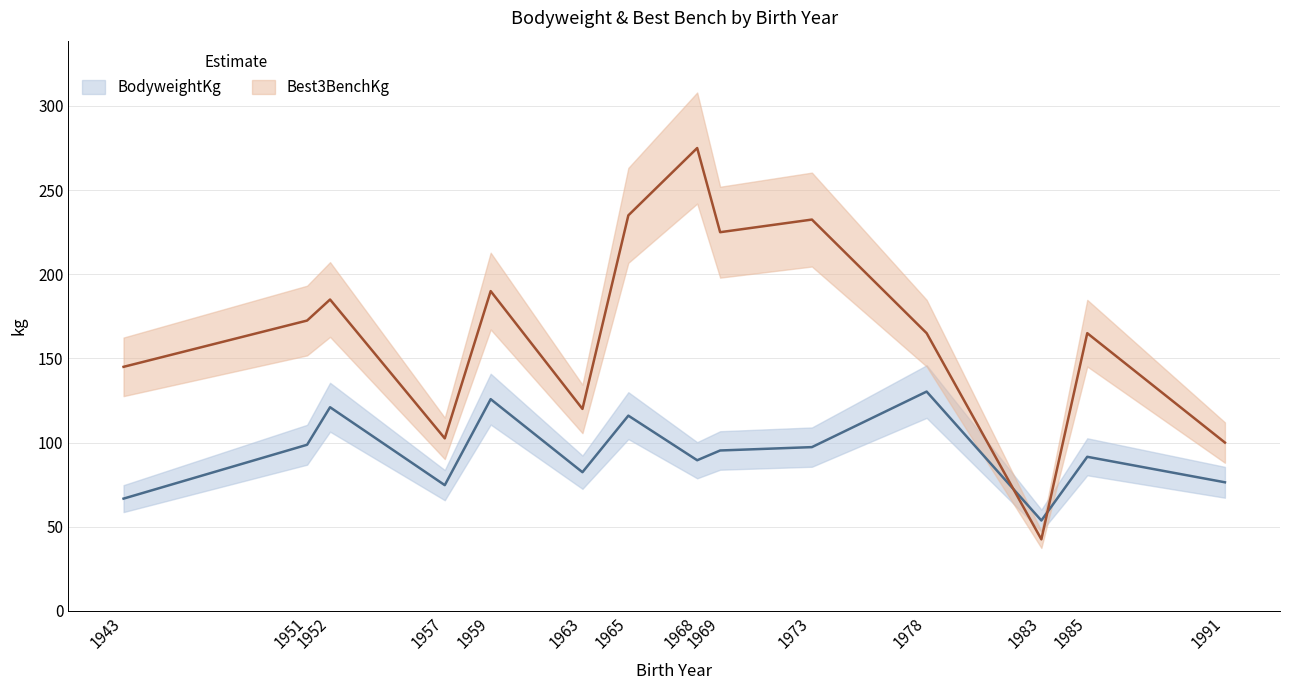

What is the difference between the Best3BenchKg values at 1965 and 1952?

50.0